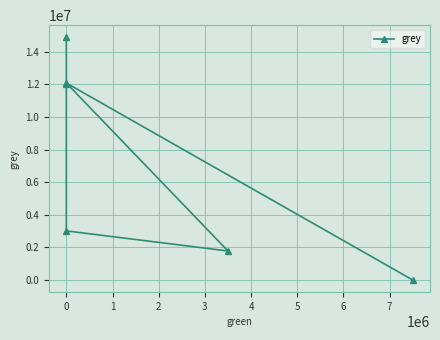

Which has a higher value, −1 or 1?

−1